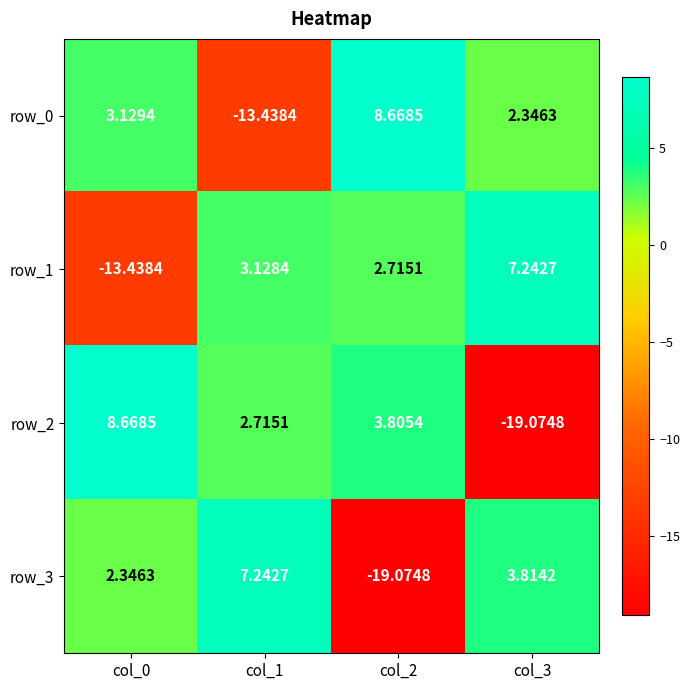

Is the value of row_1 at col_0 greater than the value of row_2 at col_3?

Yes